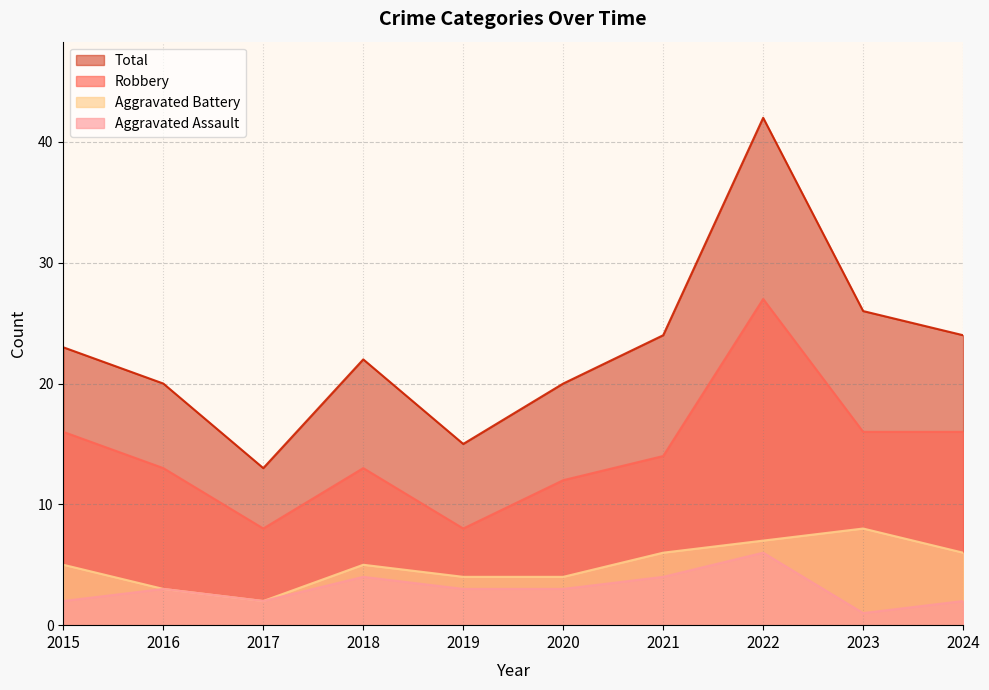

Reading left to right, transcribe all the data shown in this chart.

Aggravated Assault: 2015=2	2016=3	2017=2	2018=4	2019=3	2020=3	2021=4	2022=6	2023=1	2024=2
Aggravated Battery: 2015=5	2016=3	2017=2	2018=5	2019=4	2020=4	2021=6	2022=7	2023=8	2024=6
Robbery: 2015=16	2016=13	2017=8	2018=13	2019=8	2020=12	2021=14	2022=27	2023=16	2024=16
Total: 2015=23	2016=20	2017=13	2018=22	2019=15	2020=20	2021=24	2022=42	2023=26	2024=24